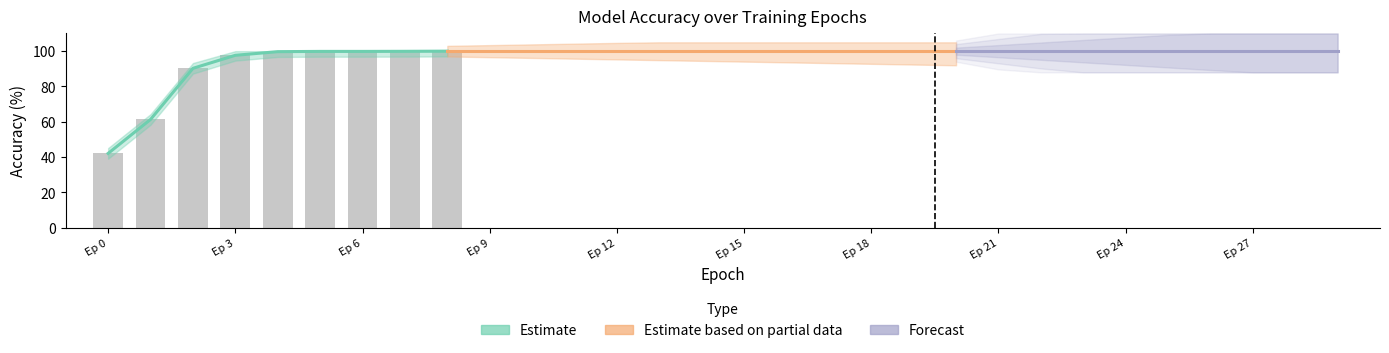

Which has a higher value, 20 or 24?

20